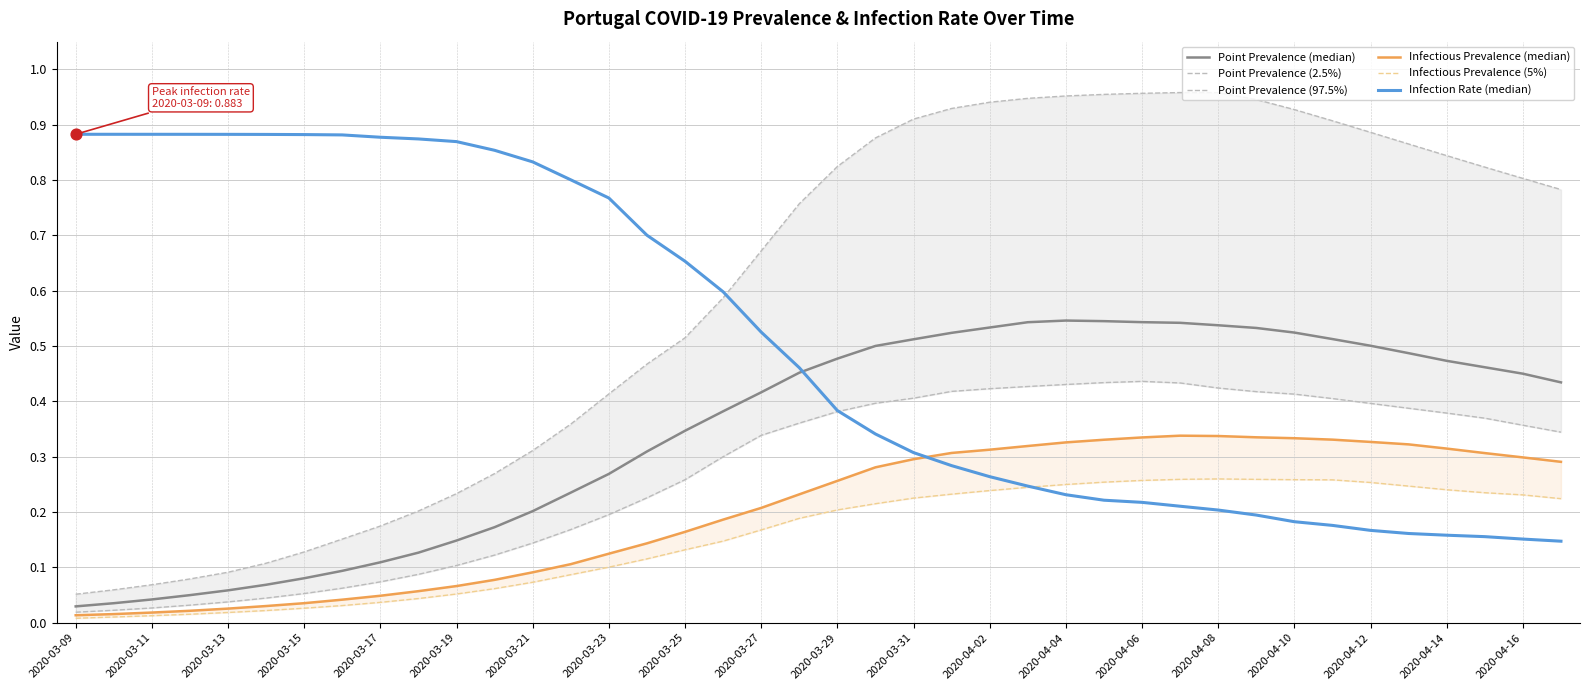

At which category is the sum across all series the highest?

2020-04-06